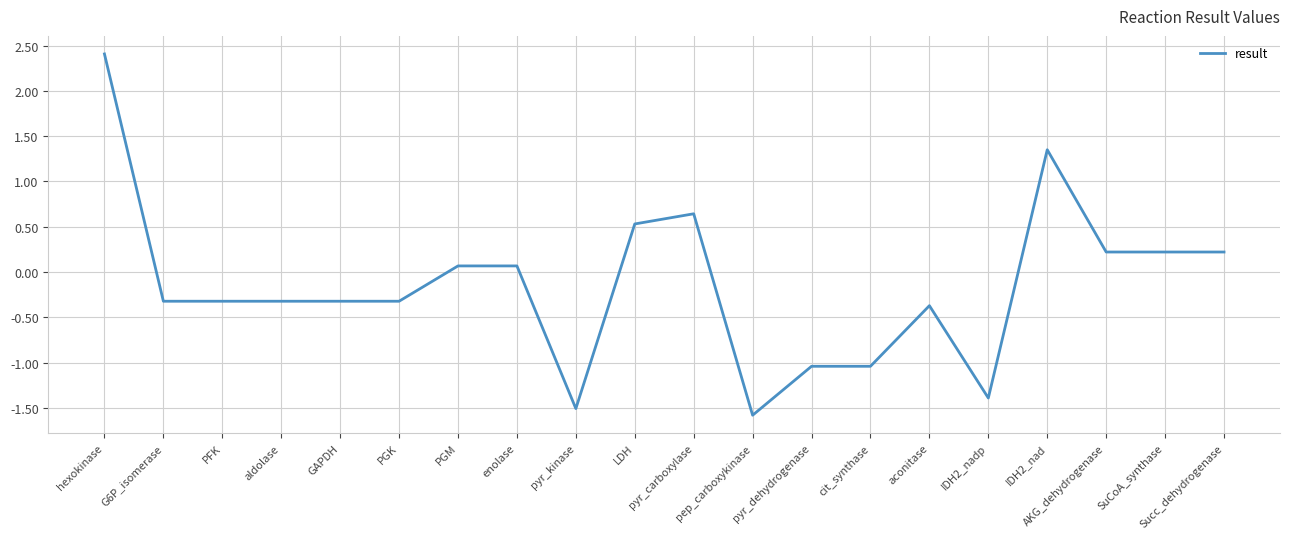

What is the change in value from PGK to pyr_kinase?

-1.2